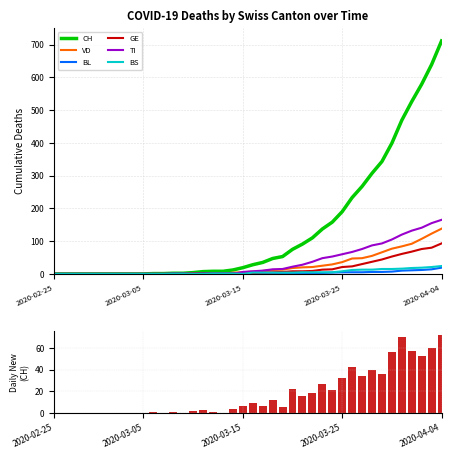

What are all the series names shown in the legend?

CH, VD, BL, GE, TI, BS